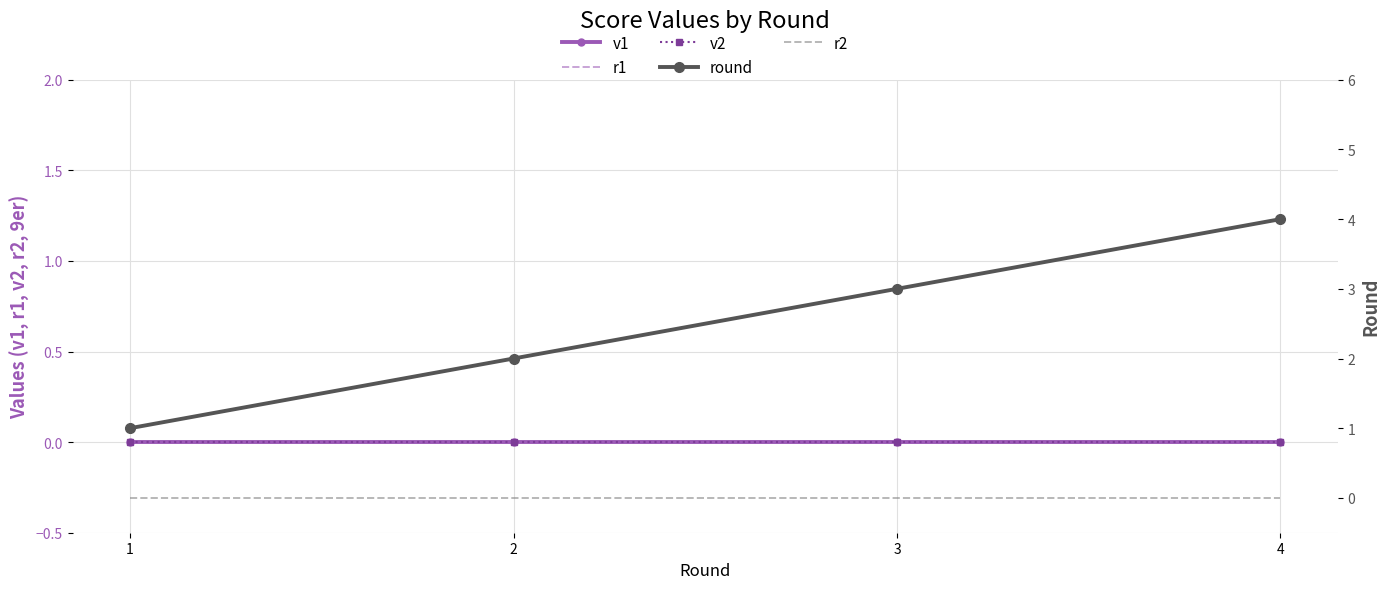

Which series has the widest spread of values?

round